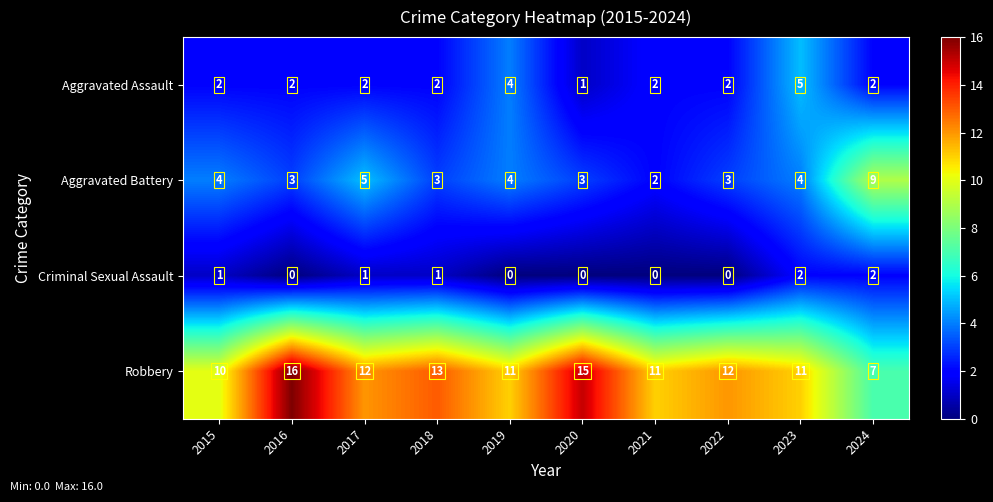

Which series has the largest total across all categories?

Robbery